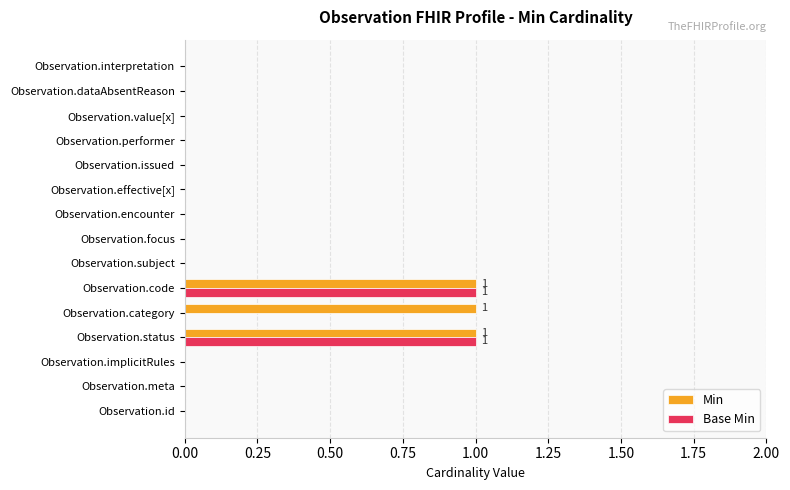

The value of Base Min at Observation.implicitRules is 0. True or false?

True